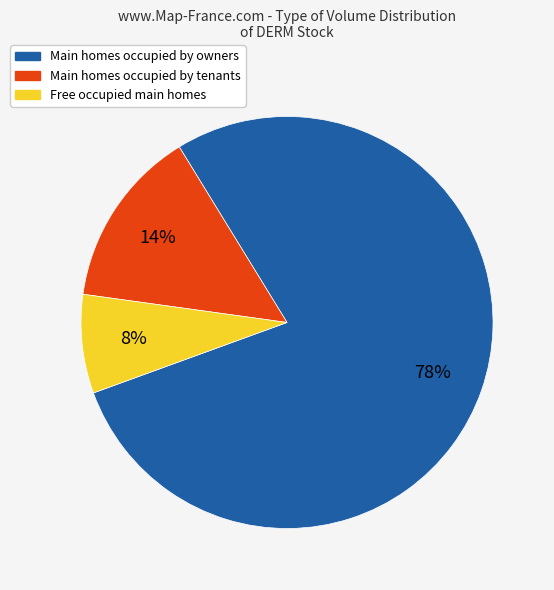

Combined, do Main homes occupied by owners and Main homes occupied by tenants account for over 50%?

Yes